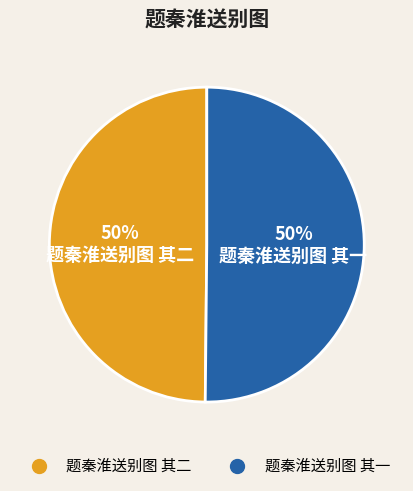

Do 题秦淮送别图 其二 and 题秦淮送别图 其一 together represent more than half of the pie?

Yes